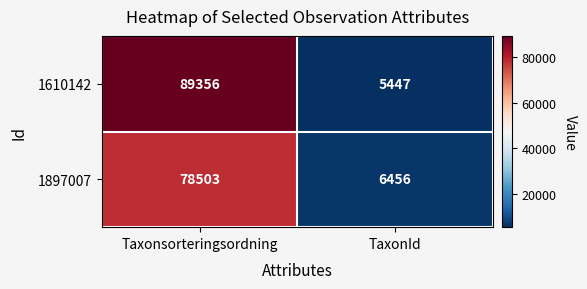

Between Taxonsorteringsordning and TaxonId, which series saw the biggest shift?

1610142